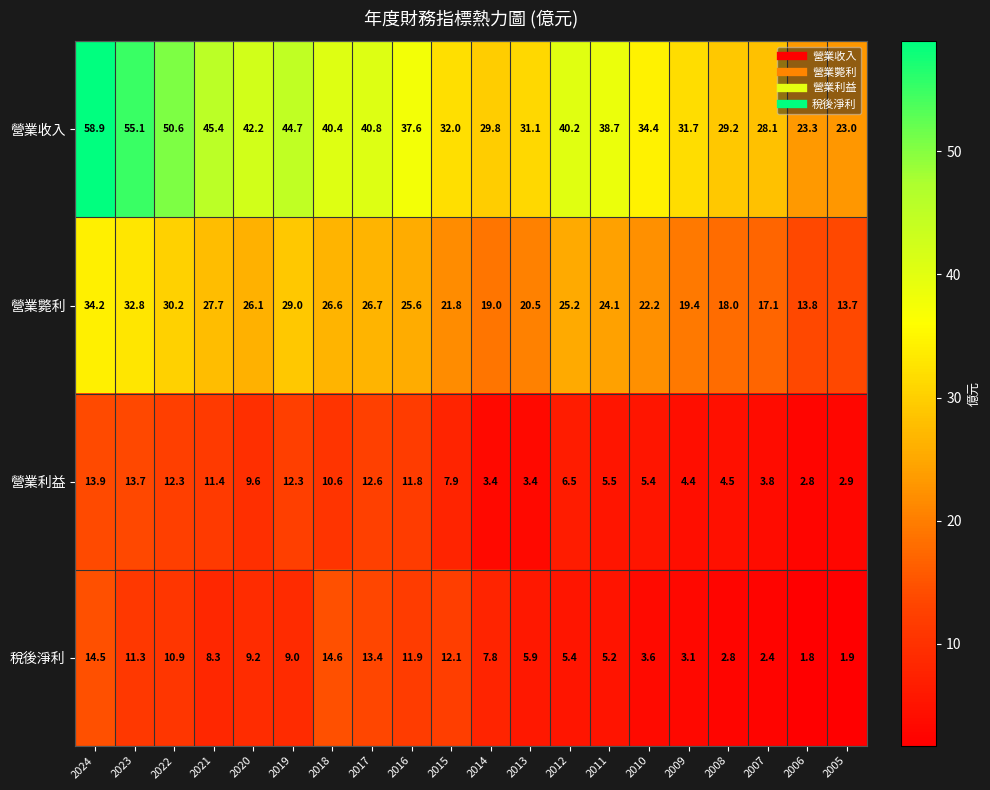

How many distinct data groups are displayed?

4